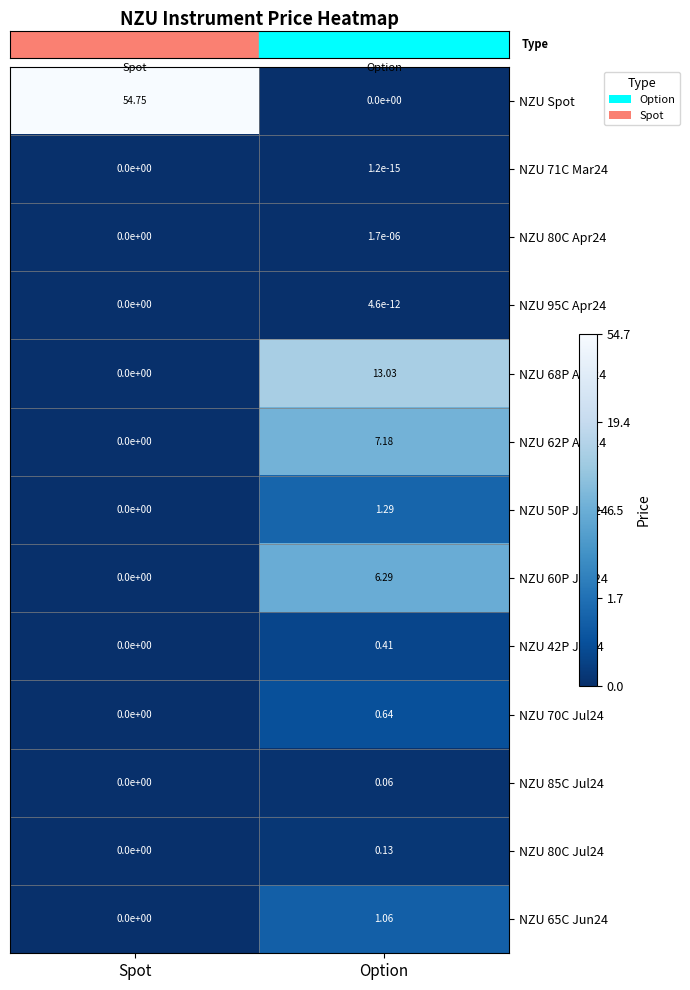

Which category has the highest value across all series?

Spot